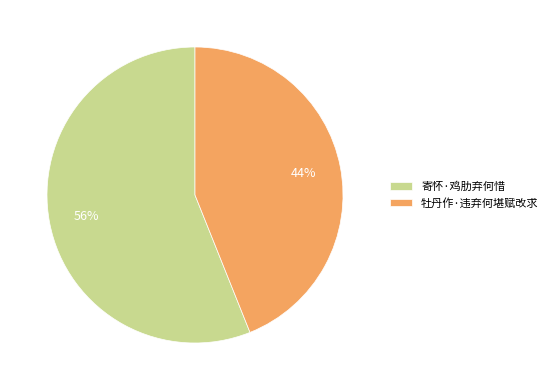

The 牡丹作·违弃何堪赋改求 slice represents 58% of the pie. True or false?

False